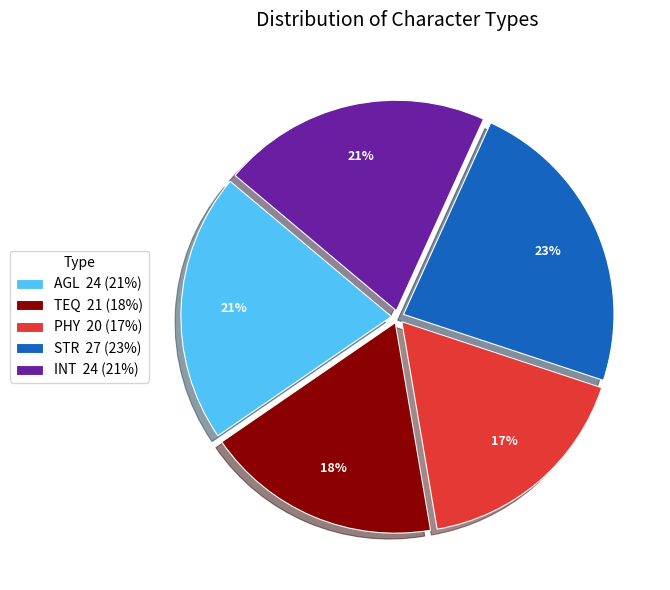

Is there a majority slice in this chart?

No